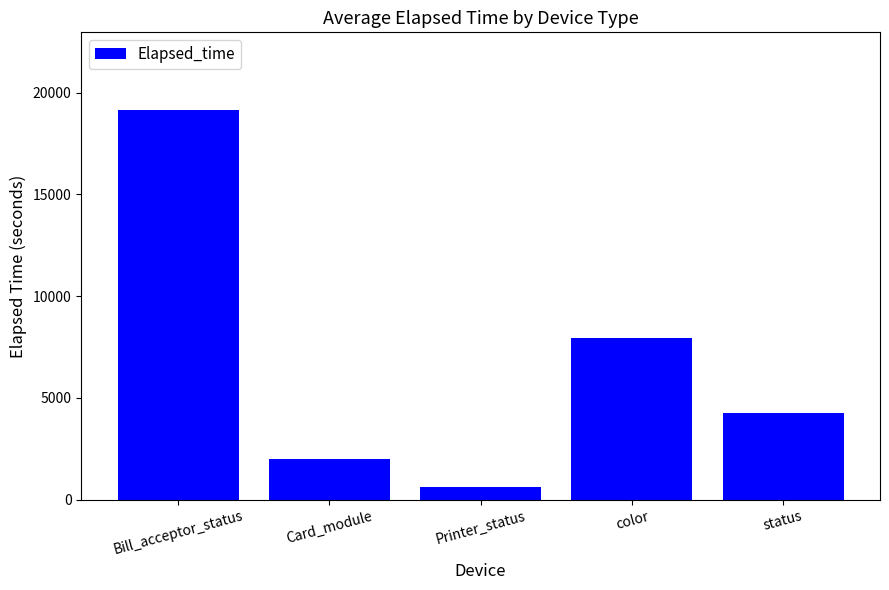

How many distinct data groups are displayed?

1